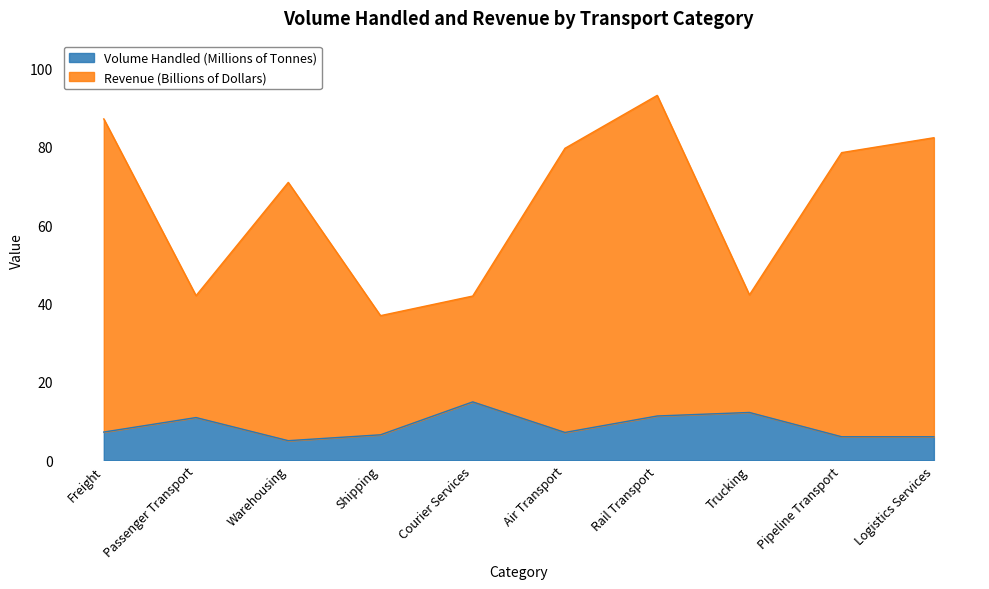

At which label does Revenue (Billions of Dollars) first exceed 78?

Freight